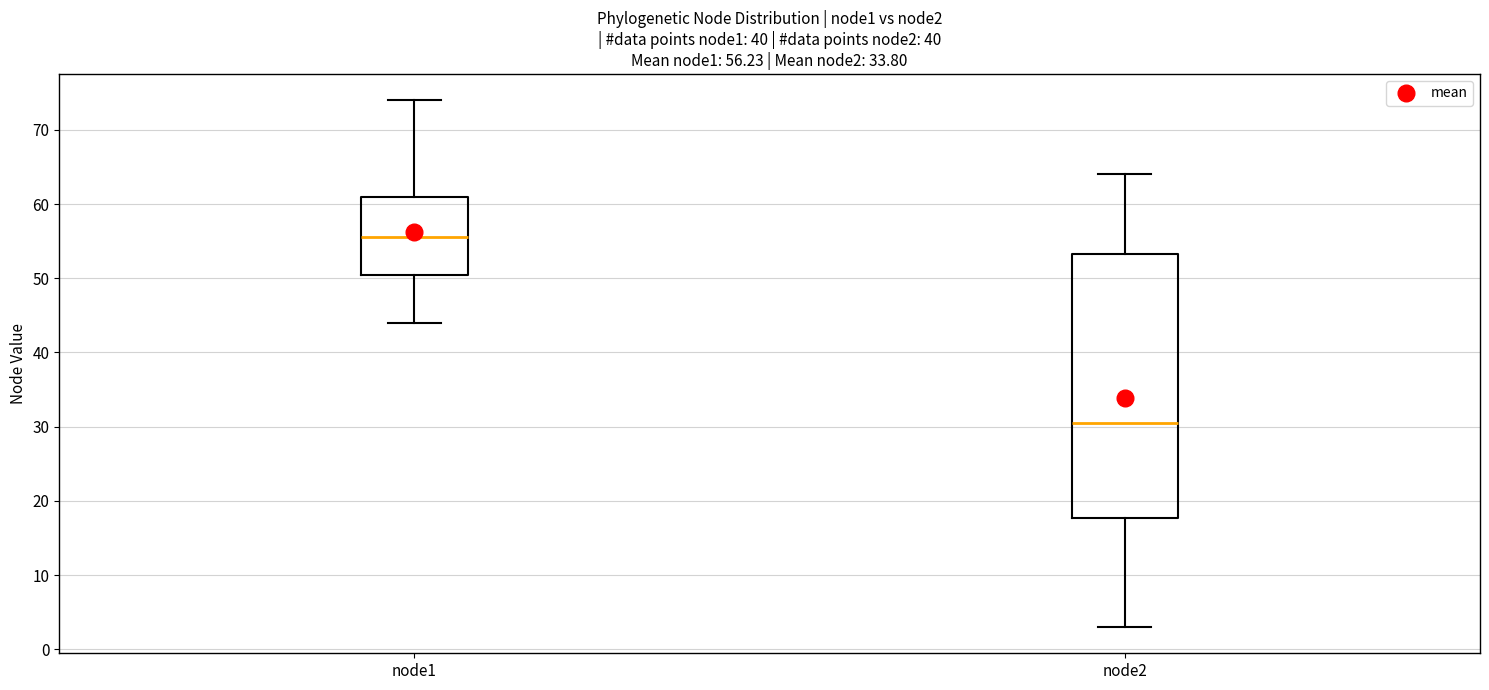

Which box has the lowest median line?

node2